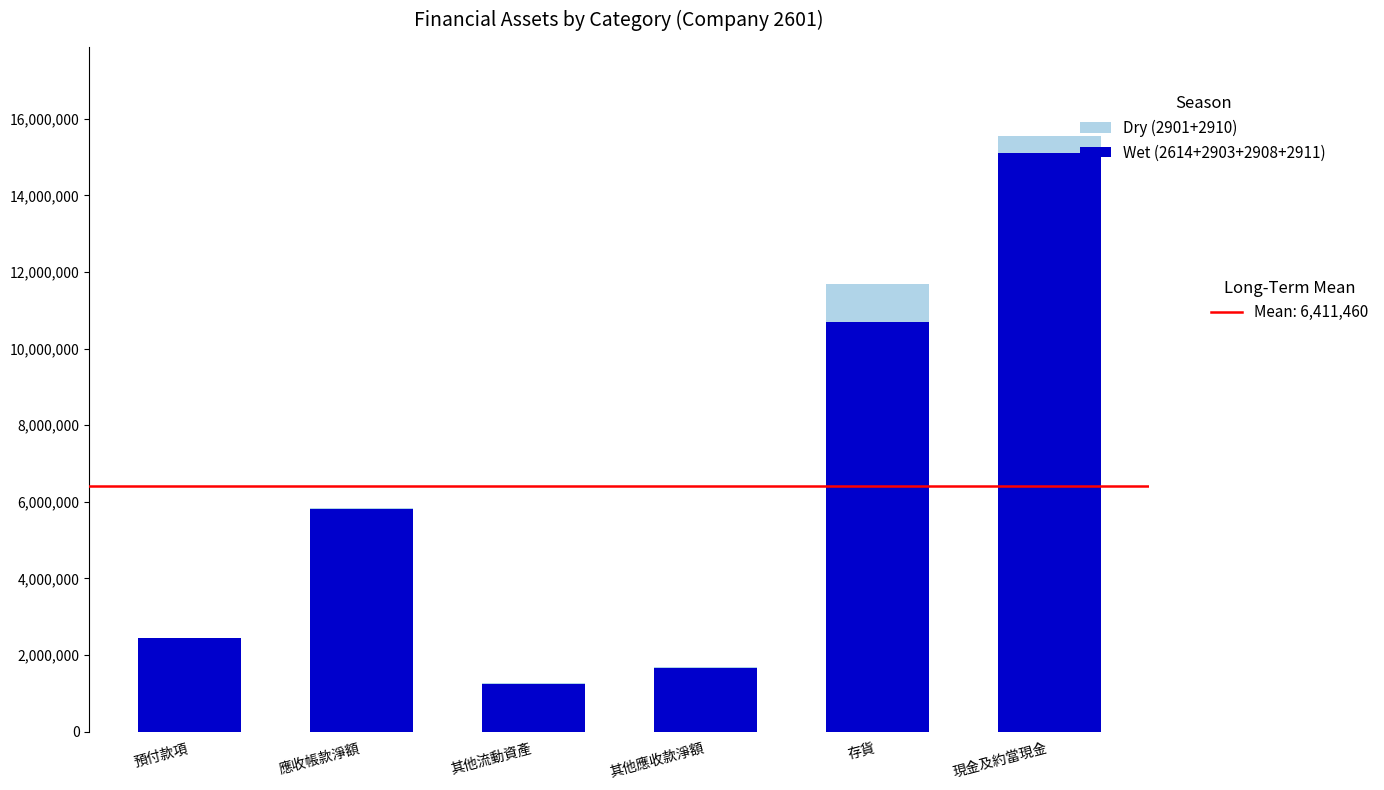

What is the total value across all series at 存貨?

11684246